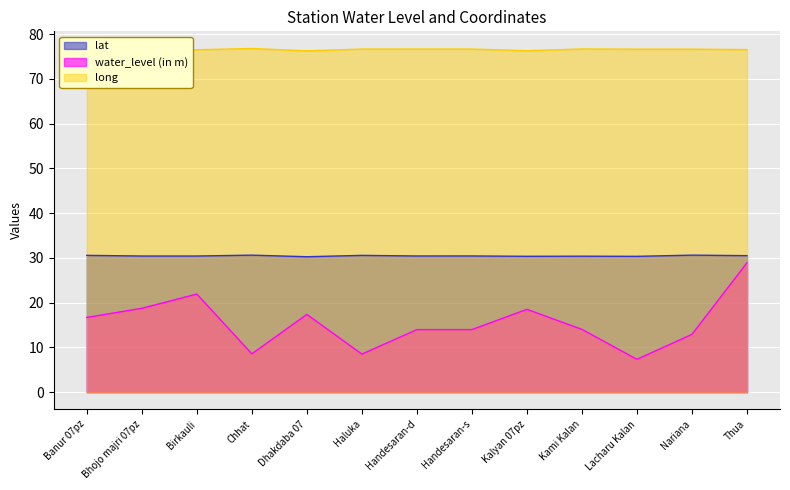

How many lines are shown in the chart?

3